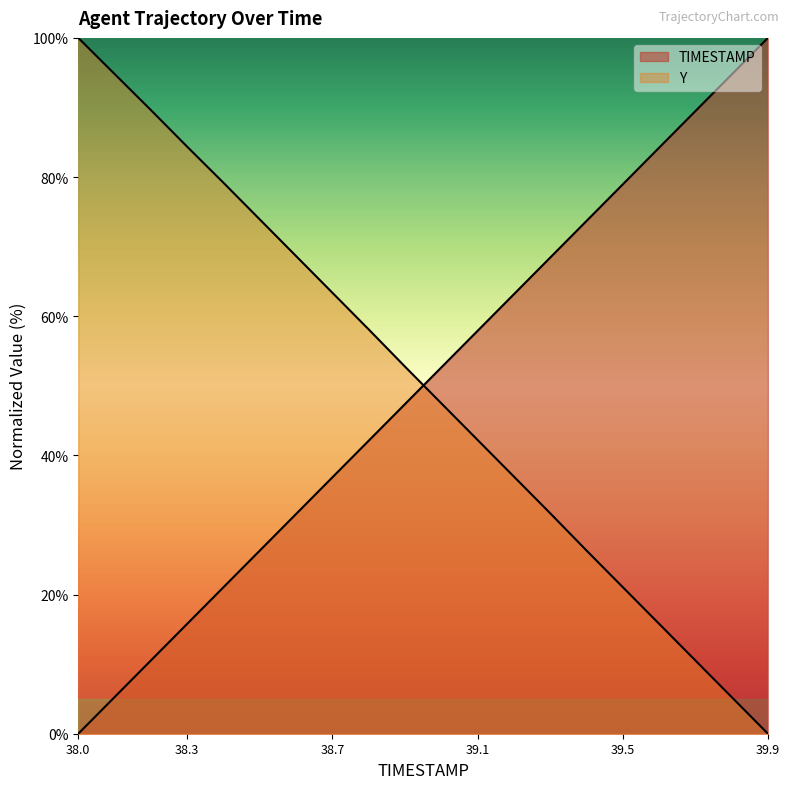

How many series are shown in this chart?

2